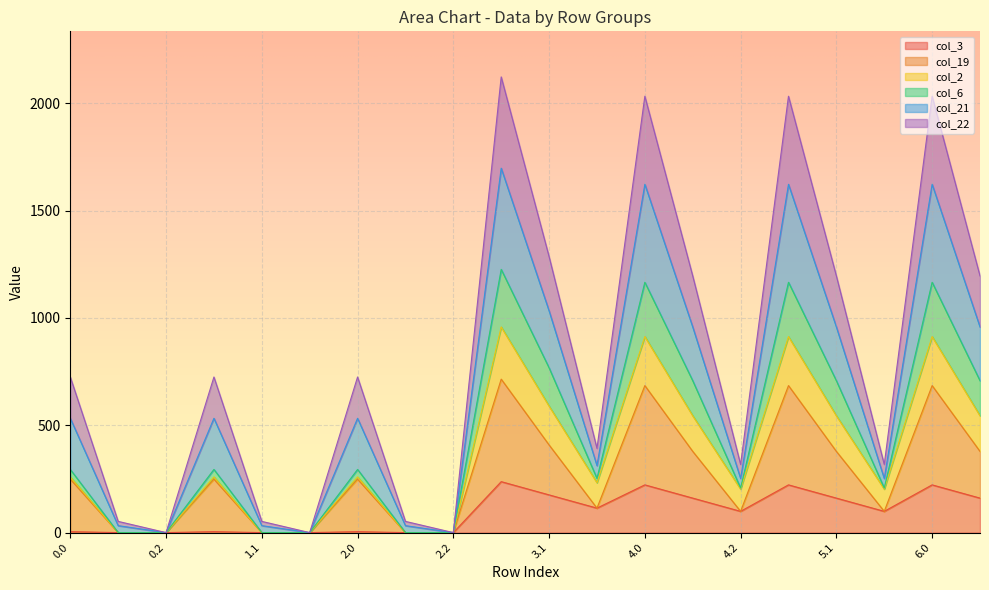

What is the maximum value shown in the chart?

2122.9